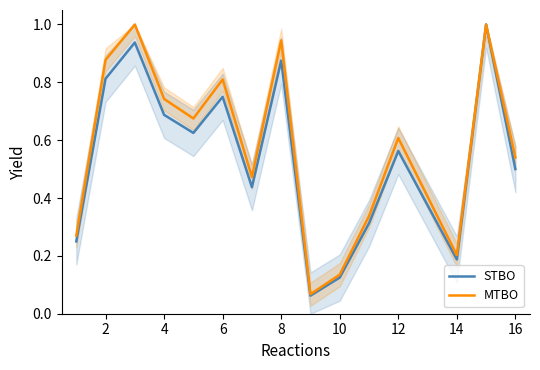

What is the smallest value displayed?

0.1